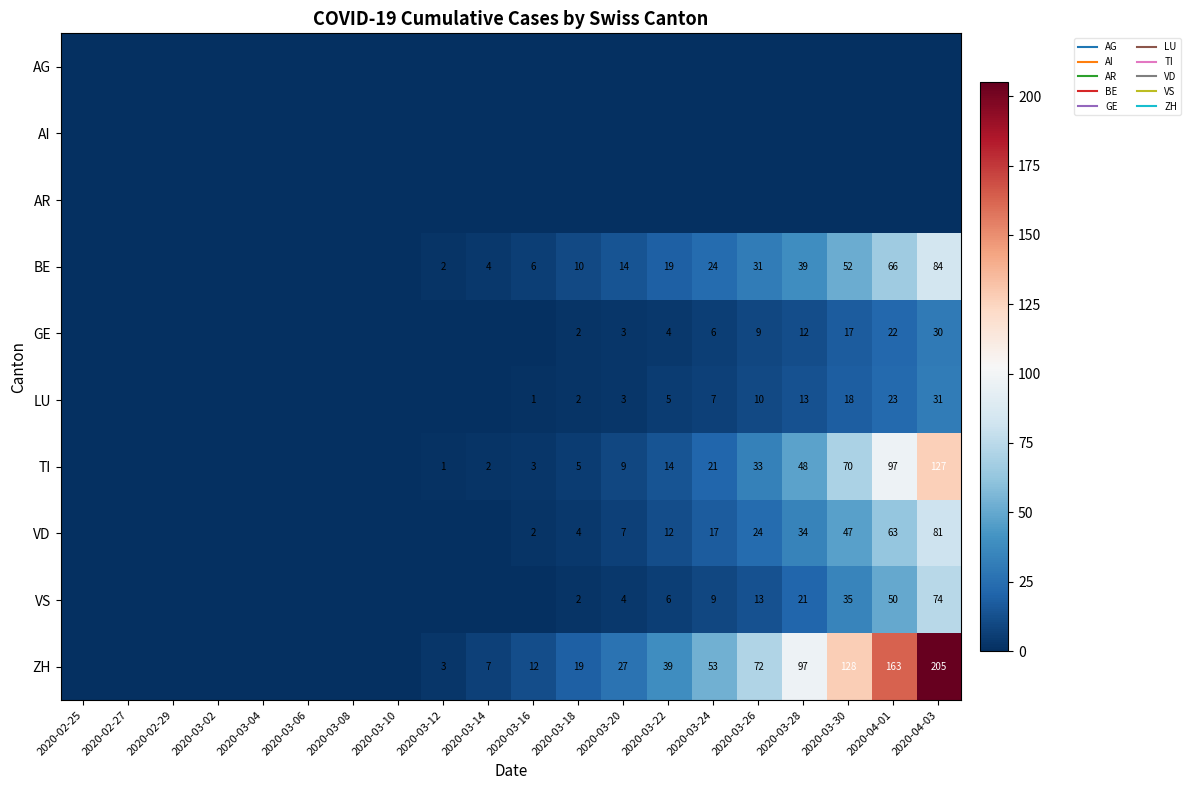

The VD series shows 0 at 2020-03-10. True or false?

True